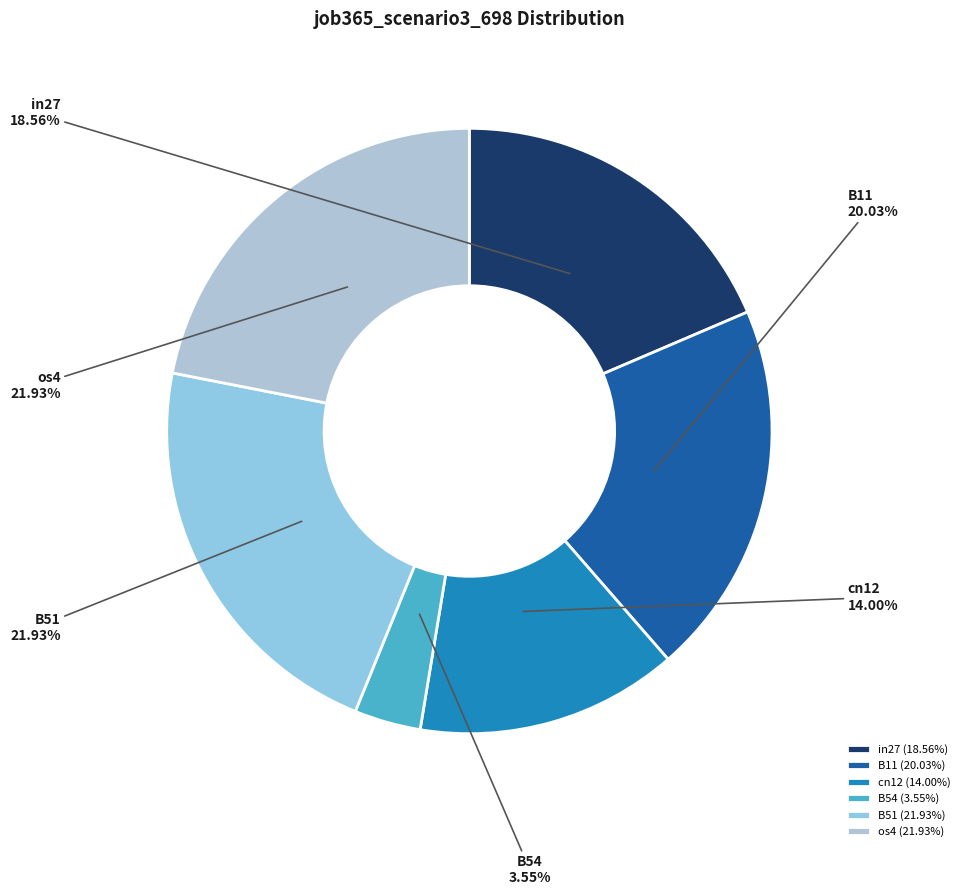

What portion of the pie excludes B54?

96.5%